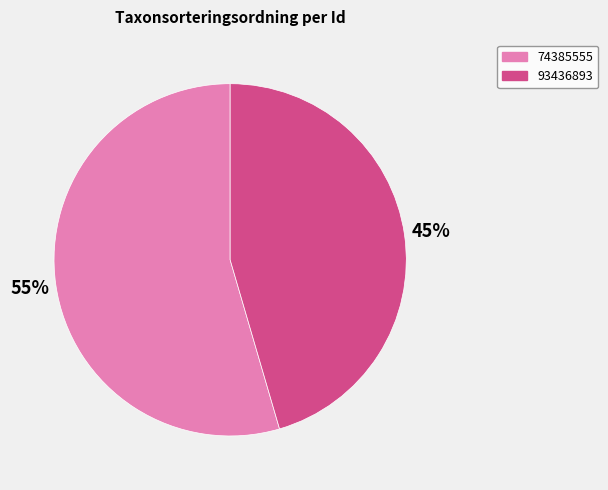

To the nearest percent, what is the combined percentage of 74385555 and 93436893?

100%